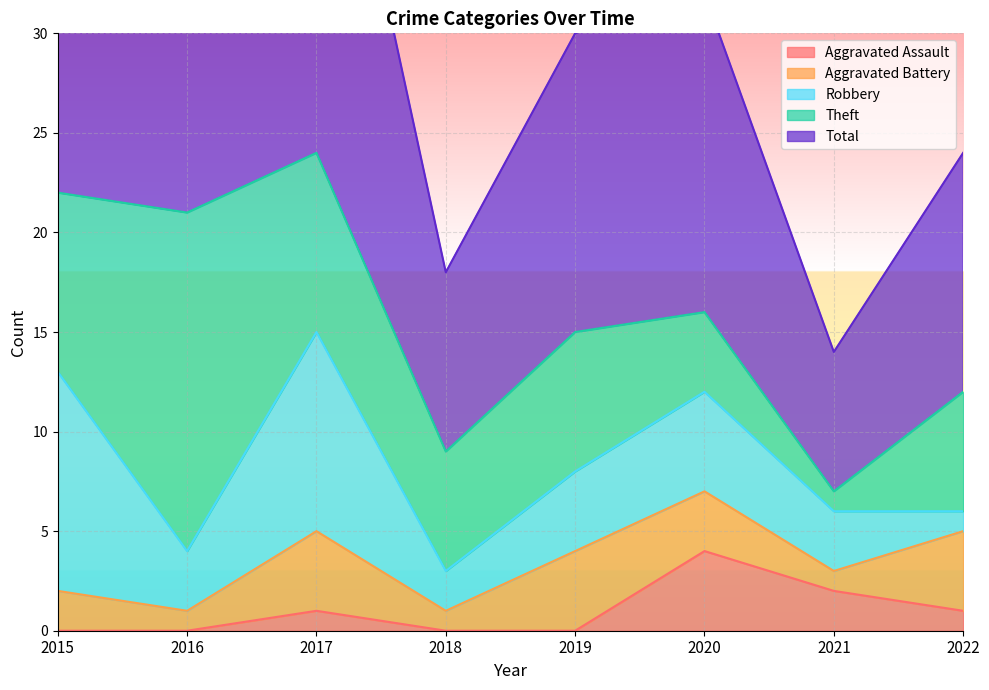

What is the difference between the maximum and second lowest values in the Aggravated Battery series?

3